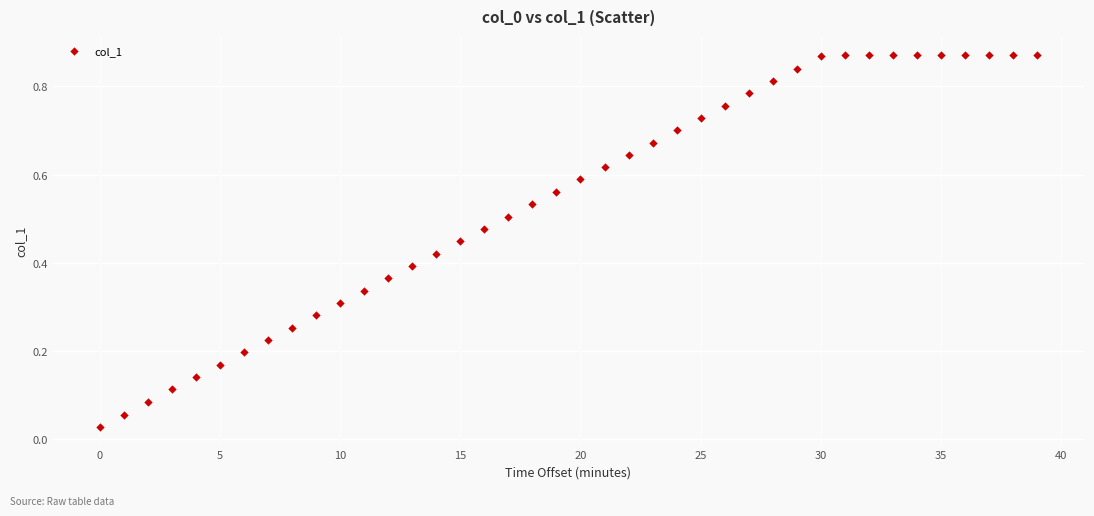

How many data points are displayed?

40